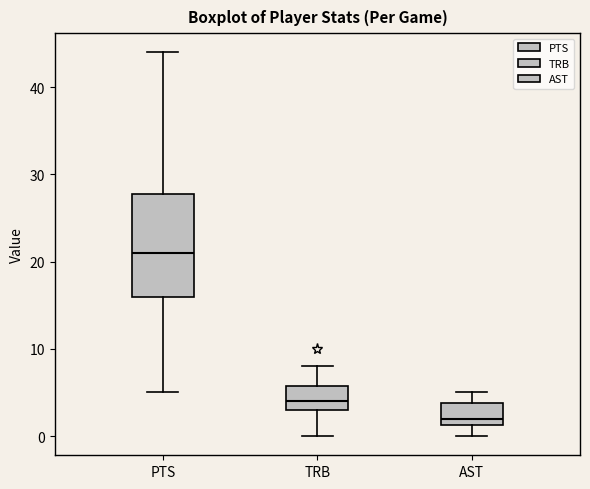

Which box's median line is the lowest?

AST